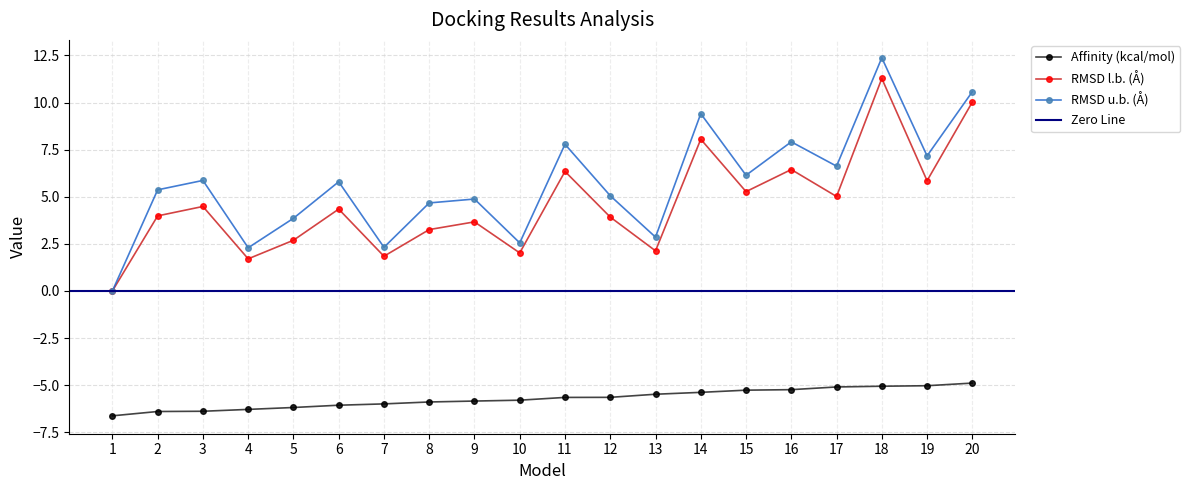

True or false: RMSD l.b. (Å) has a value of 3.2 at 7.

False